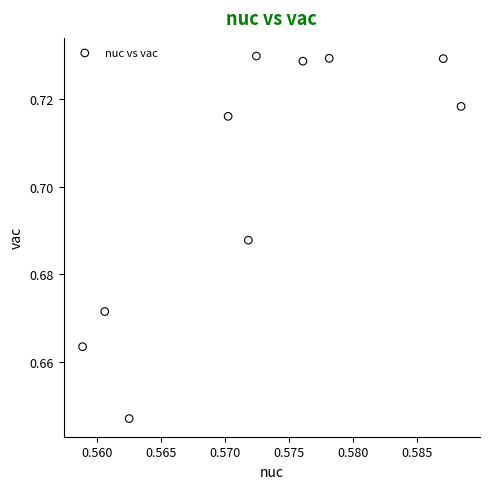

How many data points are displayed?

10